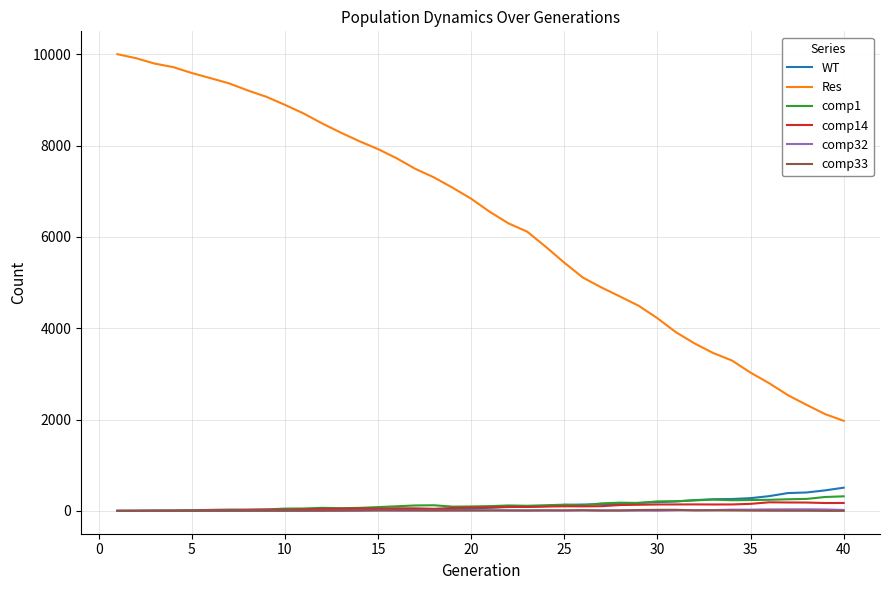

Which series has the largest range (max minus min)?

Res